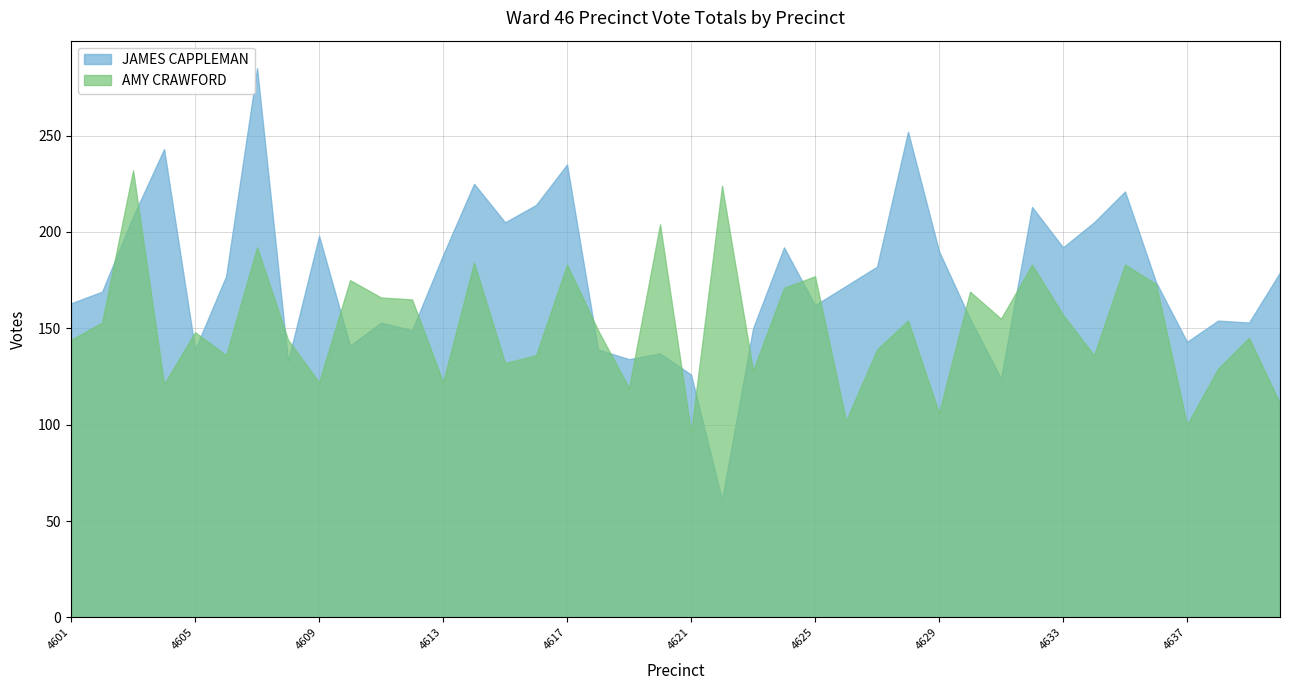

True or false: JAMES CAPPLEMAN and AMY CRAWFORD cross at least once.

True